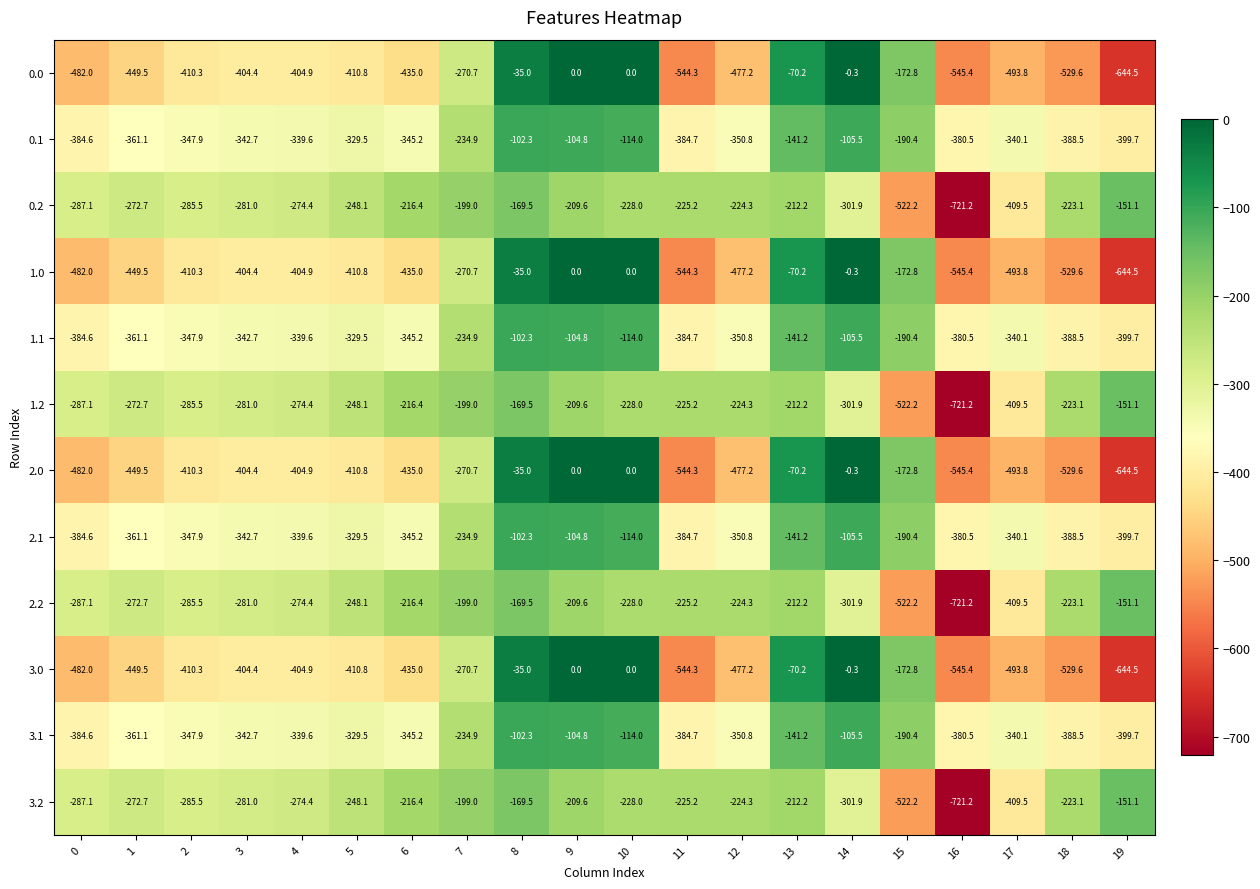

What is the difference between the maximum and second lowest values in the 2.0 series?

545.4